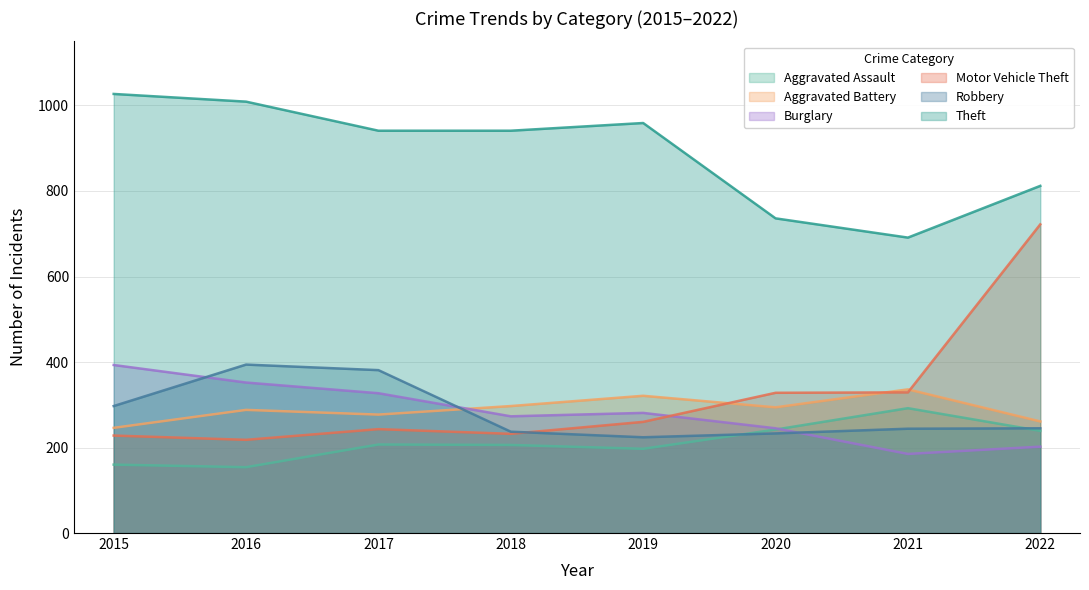

Reading right to left, what are all the values shown in this chart?

Aggravated Assault: 239	292	242	197	206	207	154	160
Aggravated Battery: 261	336	294	321	297	277	288	246
Burglary: 202	185	245	281	273	327	352	393
Motor Vehicle Theft: 722	329	328	260	232	243	218	228
Robbery: 245	244	233	224	237	381	394	297
Theft: 812	691	736	959	941	941	1009	1027